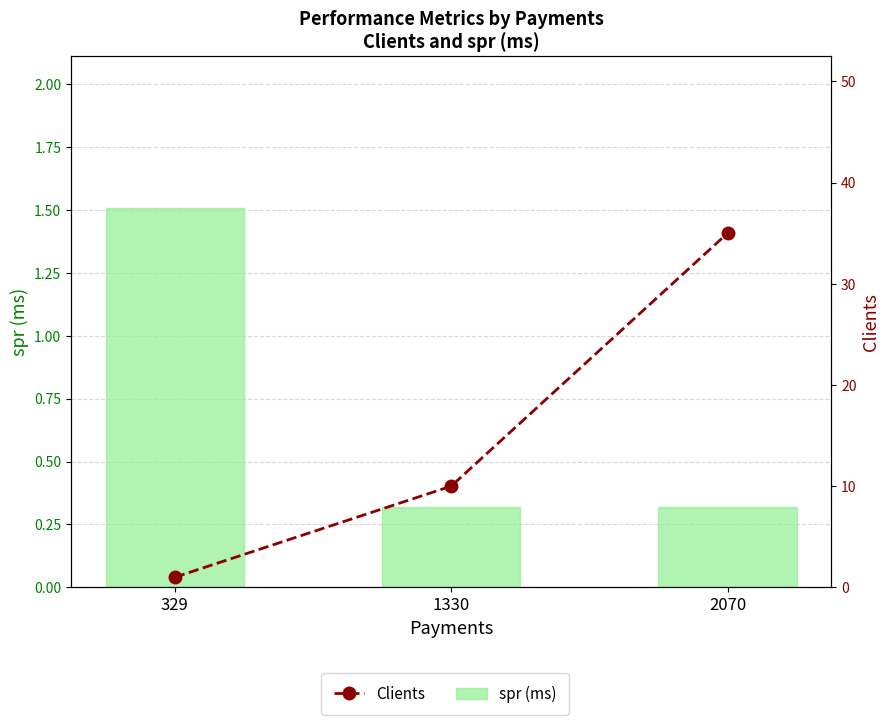

Reading right to left, list all the values displayed in this chart.

spr (ms): 2070=0.3	1330=0.3	329=1.5
Clients: 2070=35.0	1330=10.0	329=1.0